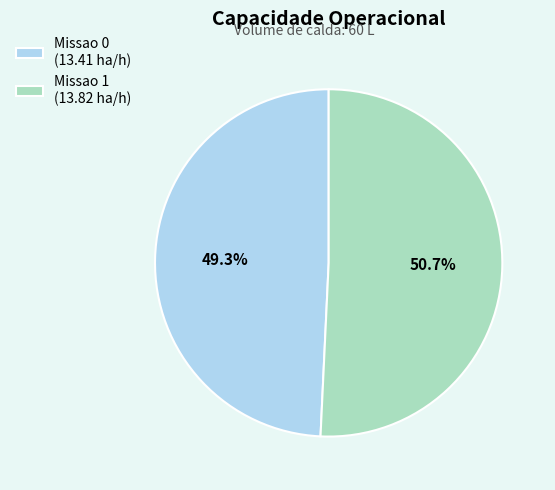

Combined, what portion of the pie is Missao 0 and Missao 1?

100.0%